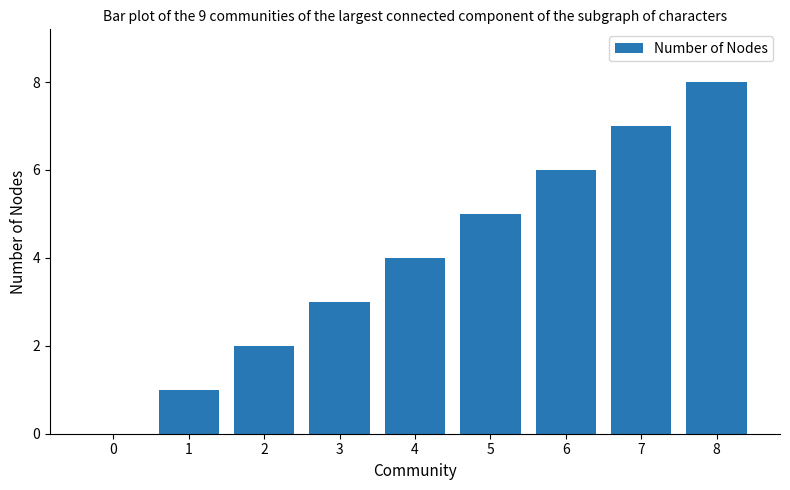

Which has a higher value, 4 or 5?

5